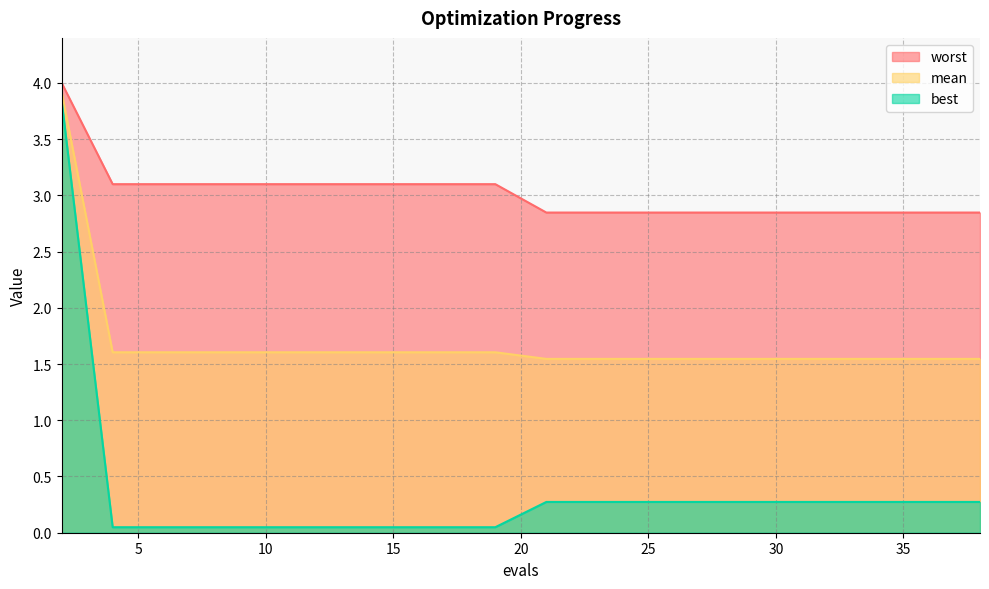

Reading right to left, transcribe all the data shown in this chart.

mean: 1.5	1.5	1.5	1.5	1.5	1.5	1.5	1.5	1.5	1.5	1.6	1.6	1.6	1.6	1.6	1.6	1.6	1.6	1.6	3.9
best: 0.3	0.3	0.3	0.3	0.3	0.3	0.3	0.3	0.3	0.3	0.0	0.0	0.0	0.0	0.0	0.0	0.0	0.0	0.0	3.8
worst: 2.8	2.8	2.8	2.8	2.8	2.8	2.8	2.8	2.8	2.8	3.1	3.1	3.1	3.1	3.1	3.1	3.1	3.1	3.1	4.0